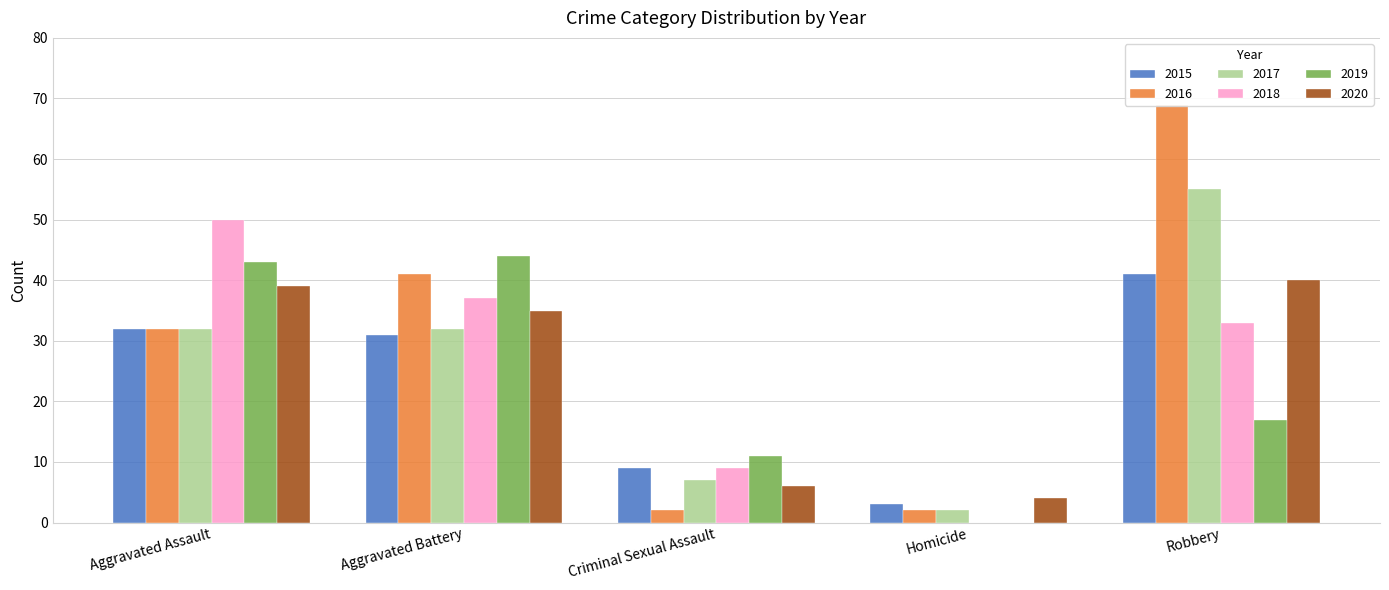

What is the label of the 4th bar from the right?

Aggravated Battery